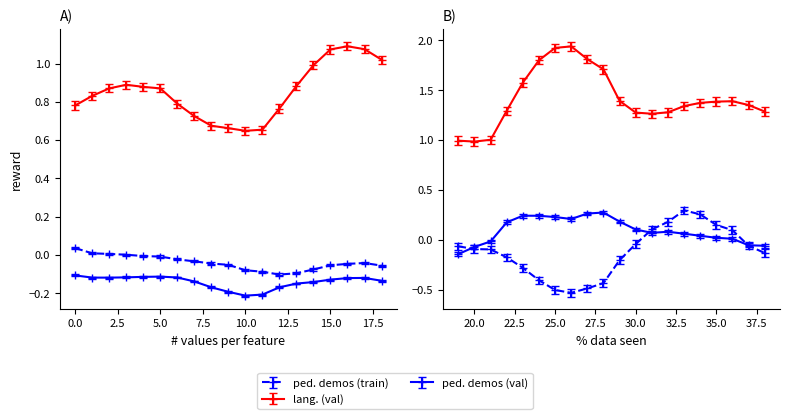

At how many categories does at least one series exceed 1?

22